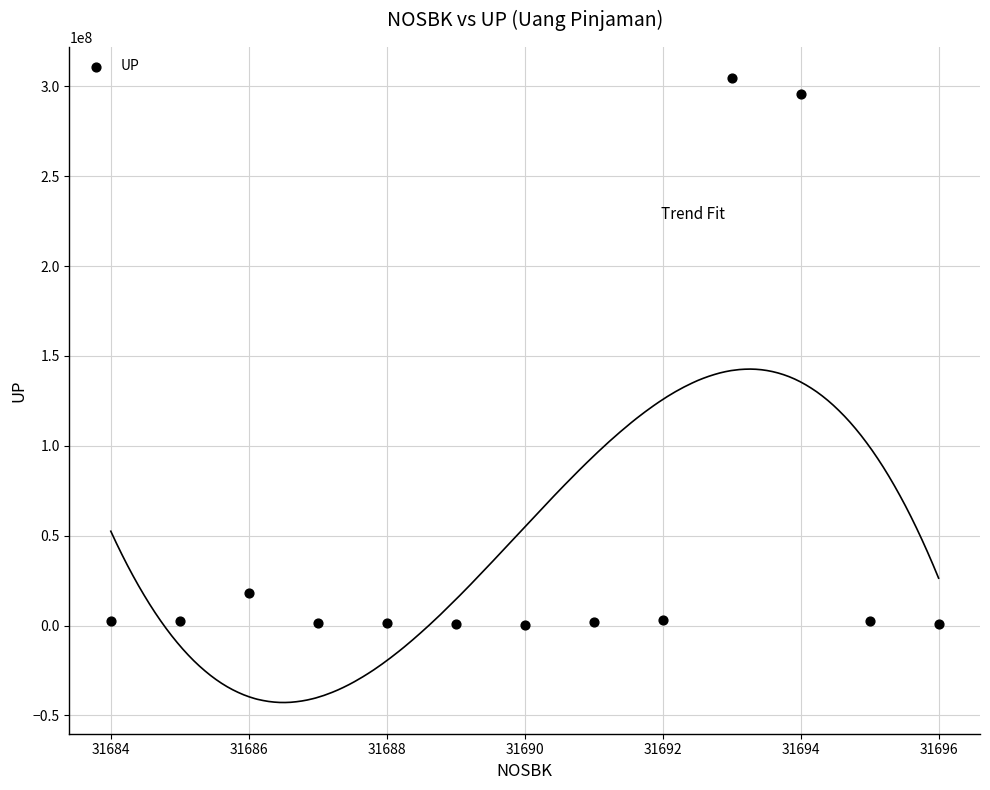

What is the range of Y values (max minus min)?

304200000